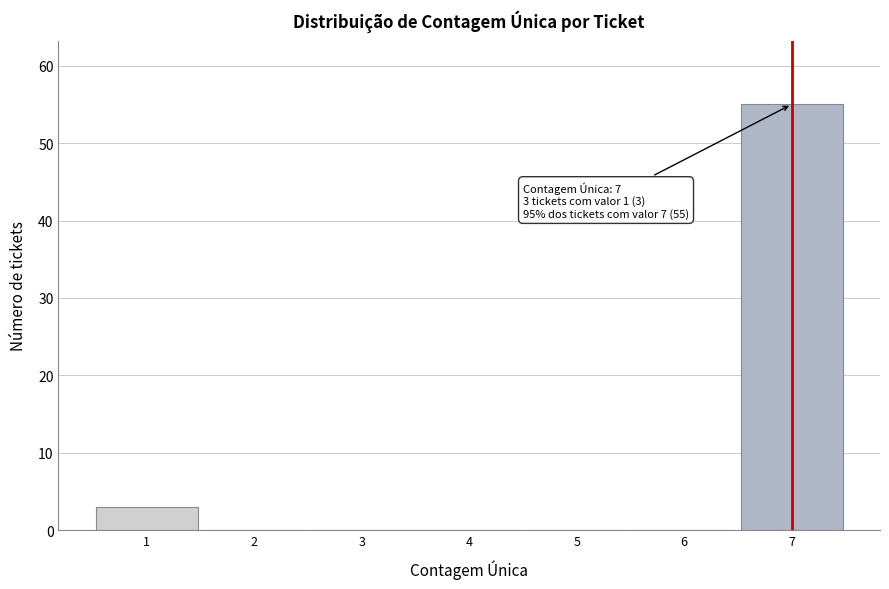

Which range on the x-axis has the tallest bar?

6.5 to 7.5